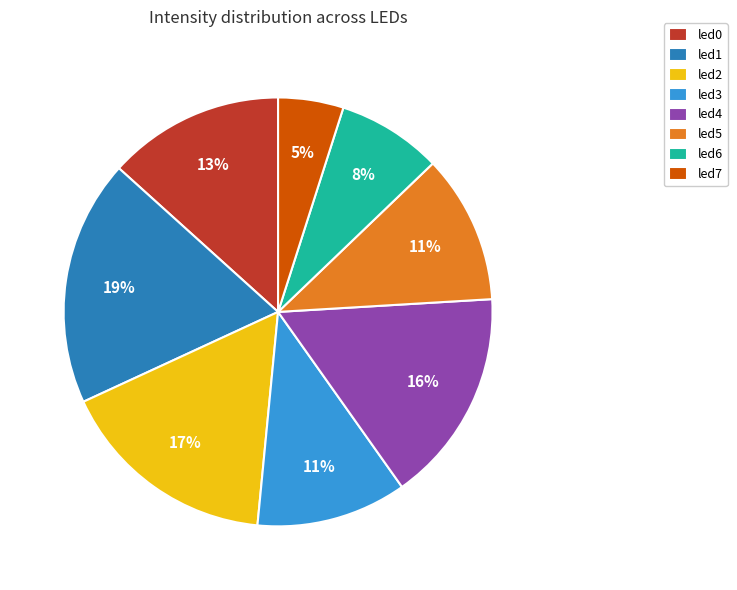

Combined, do led0 and led1 account for over 50%?

No